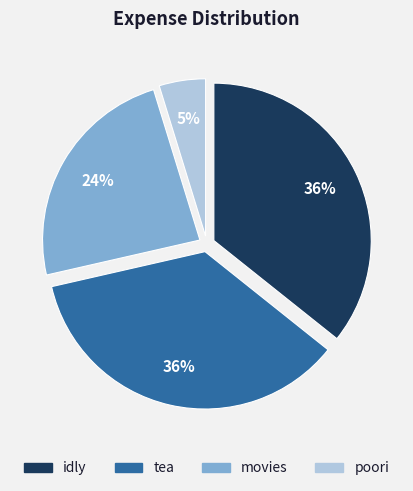

Which slice is the smallest?

poori